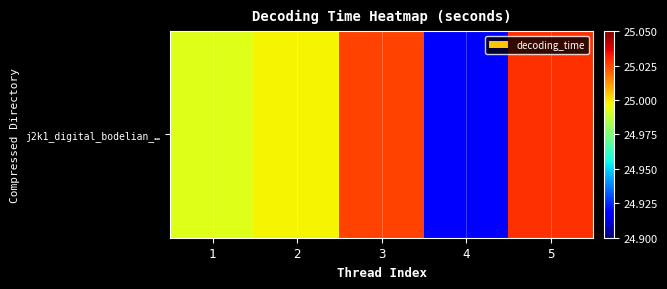

What is the difference between the values at 2 and 4?

0.1